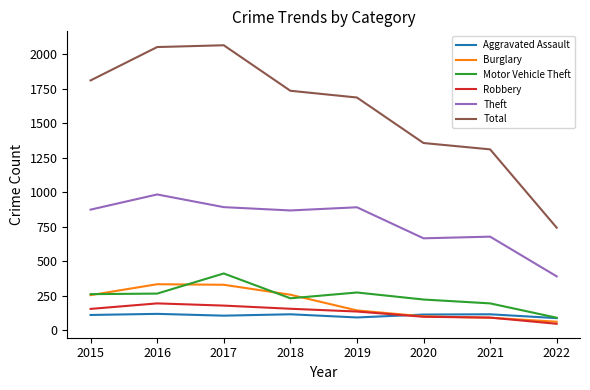

Is it true that Robbery equals 53 at 2017?

False